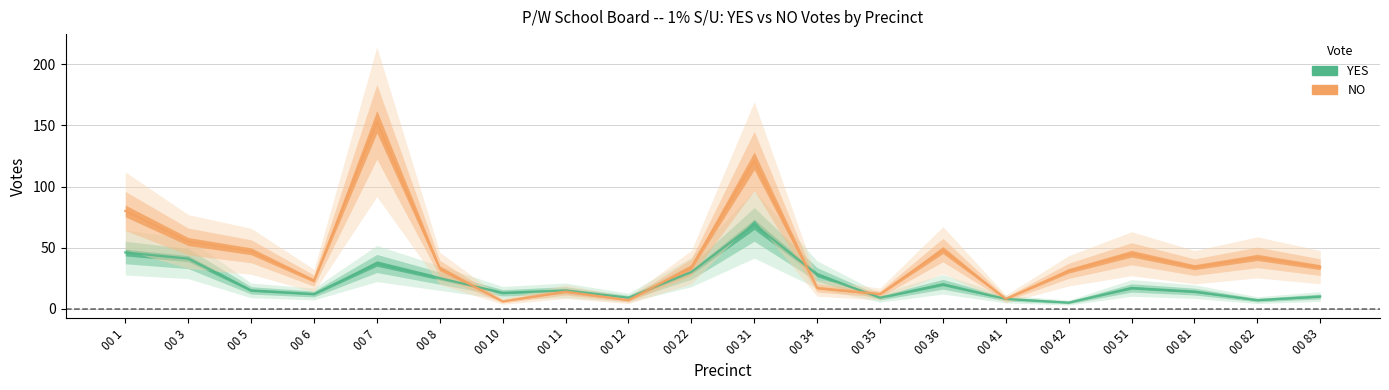

What is the greatest value displayed?

153